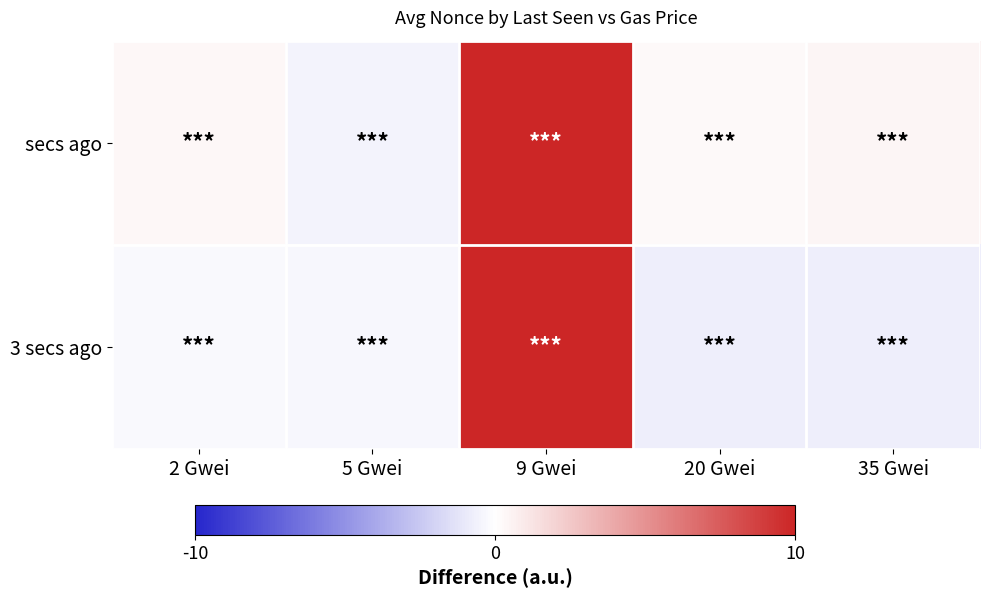

What is the total value across all series at 35 Gwei?

-0.3